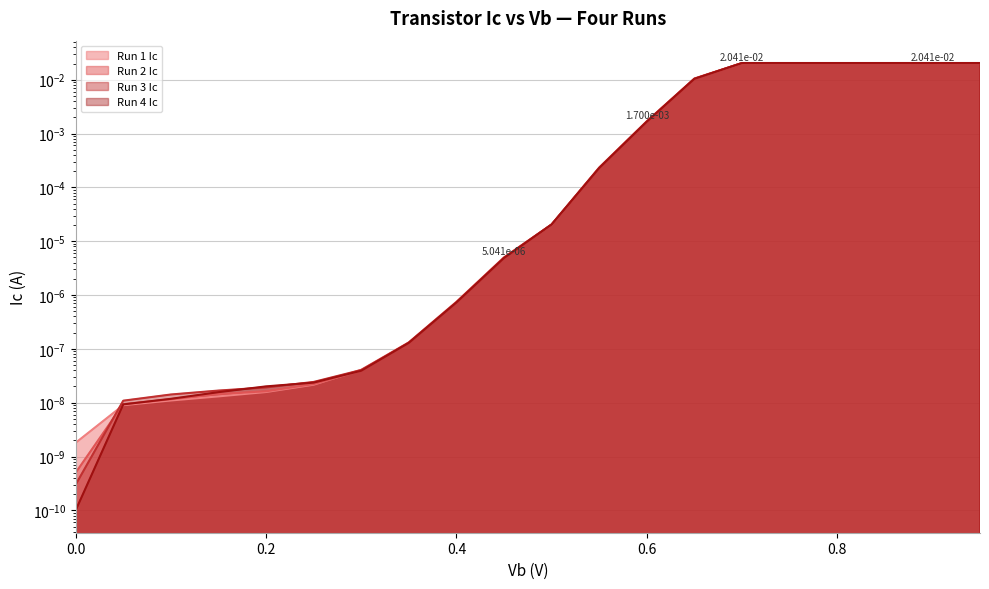

Which series ends up on top after the final intersection of Run 2 Ic and Run 3 Ic?

Run 3 Ic